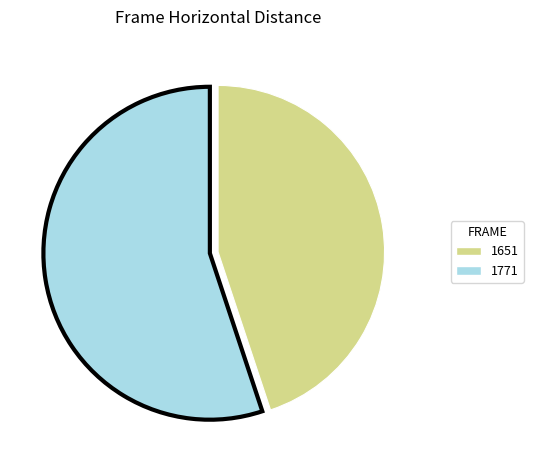

Does 1771 represent more than half of the total?

Yes